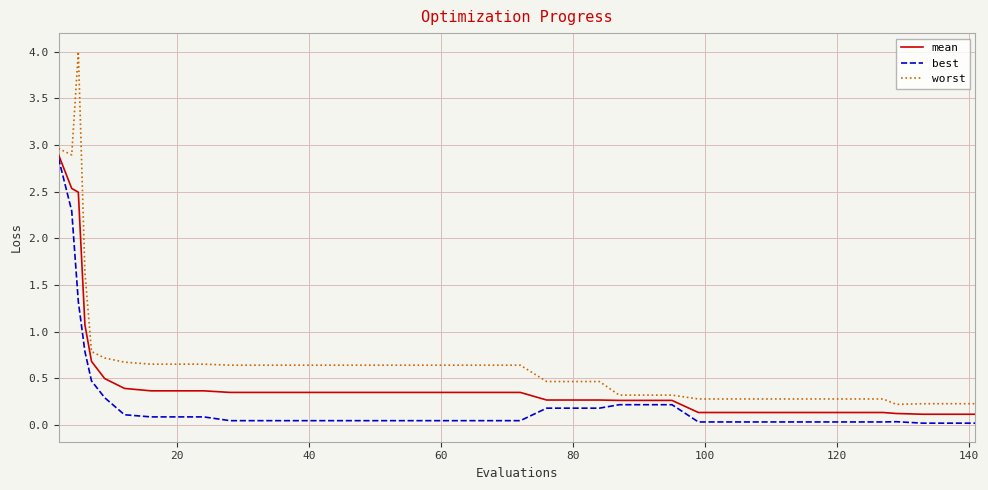

List the series in order of their overall mean, lowest first.

best, mean, worst